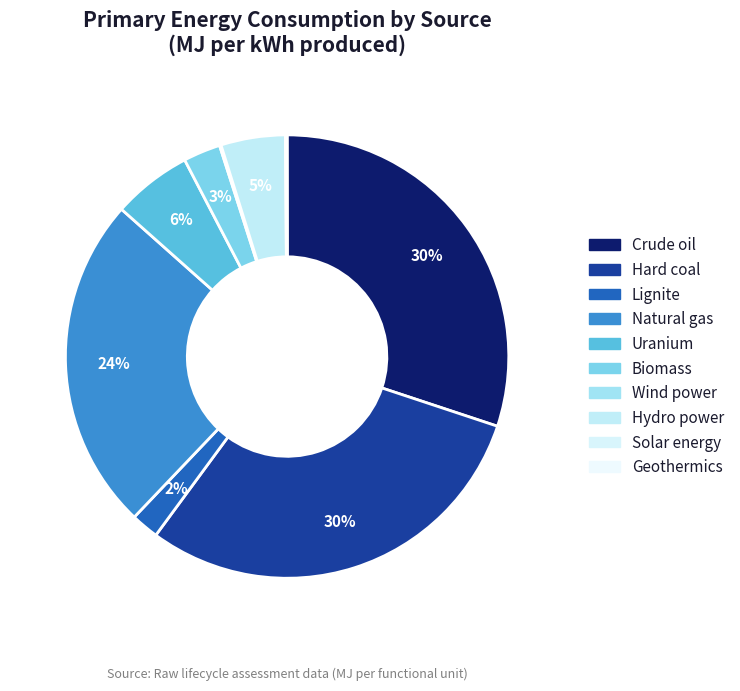

The Biomass slice represents 3% of the pie. True or false?

True